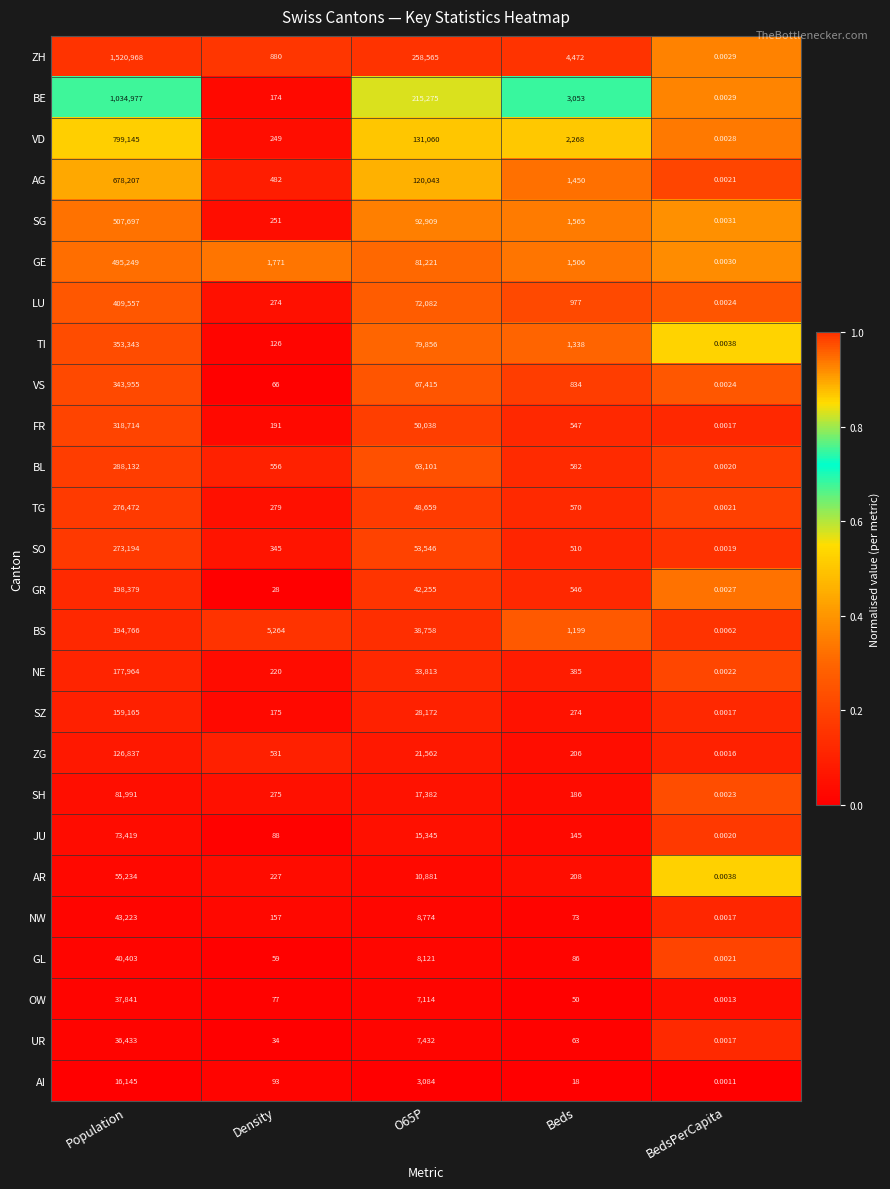

Between Density and O65P, which series saw the biggest shift?

ZH